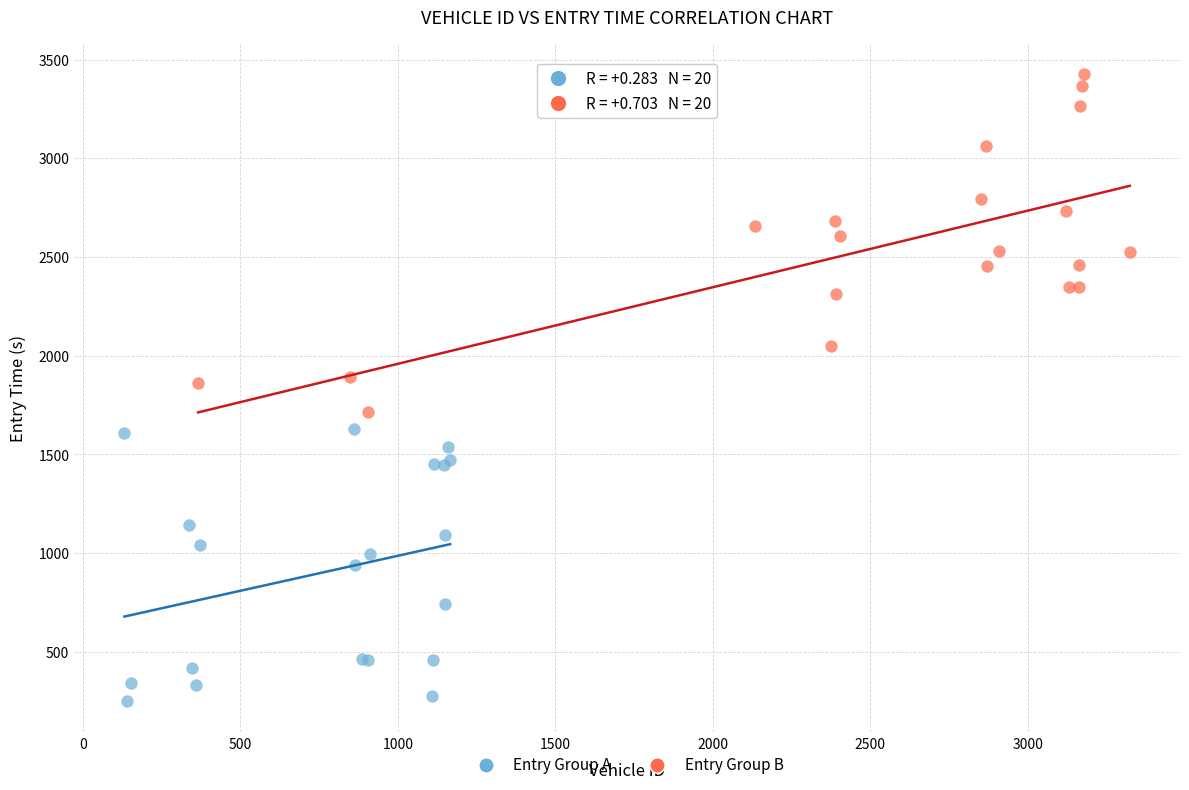

Which series has the widest spread of Y values?

Entry Group B